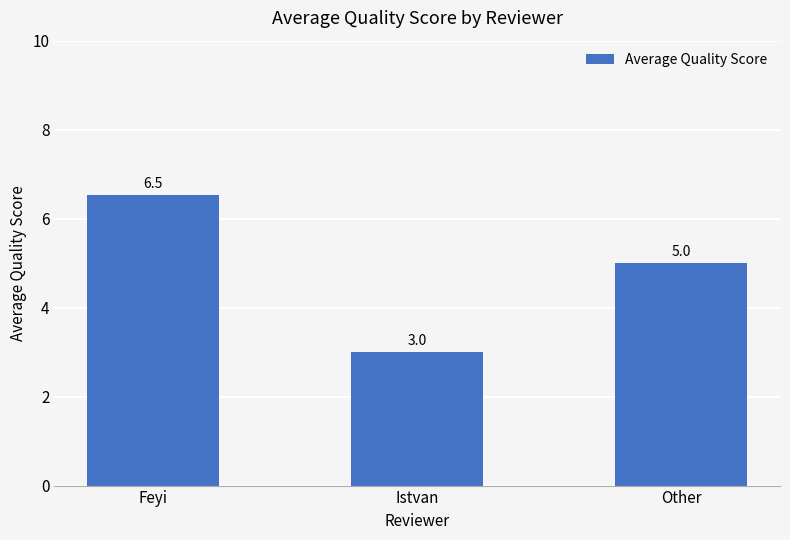

Rank the categories by value from highest to lowest.

Feyi, Other, Istvan